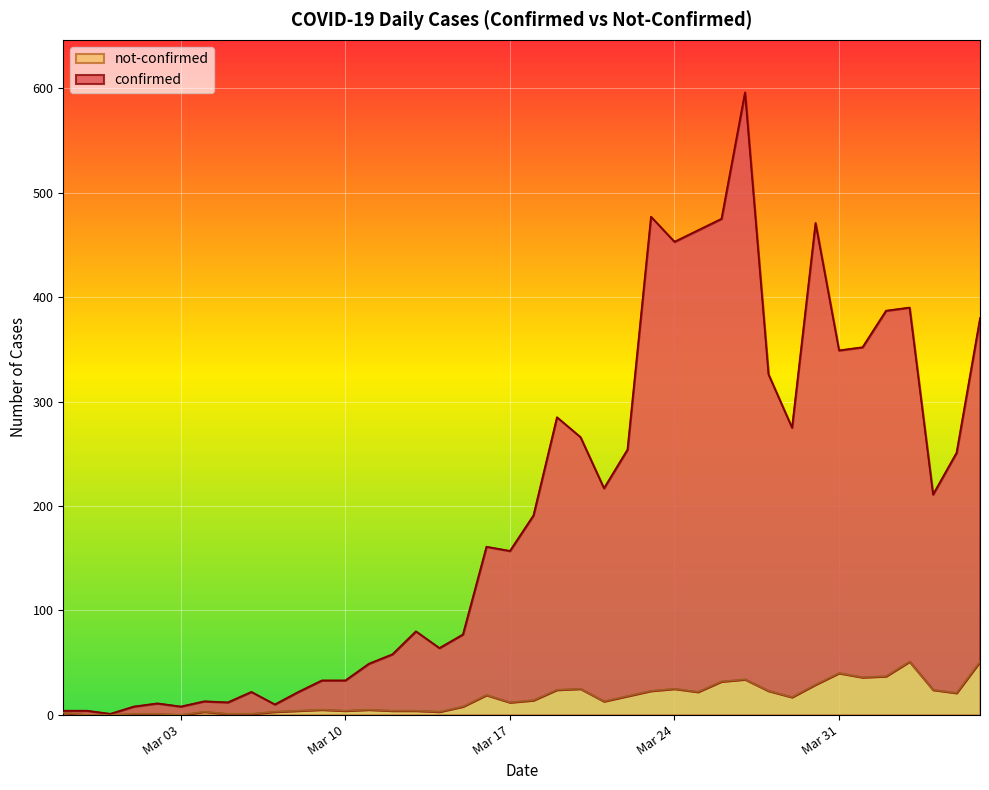

At which category is the sum across all series the highest?

2020-03-27